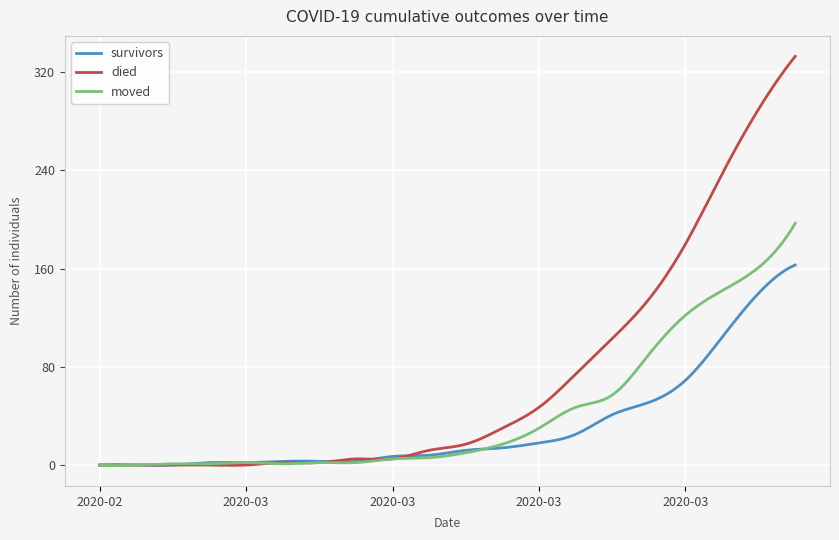

What is the maximum value shown in the chart?

333.0